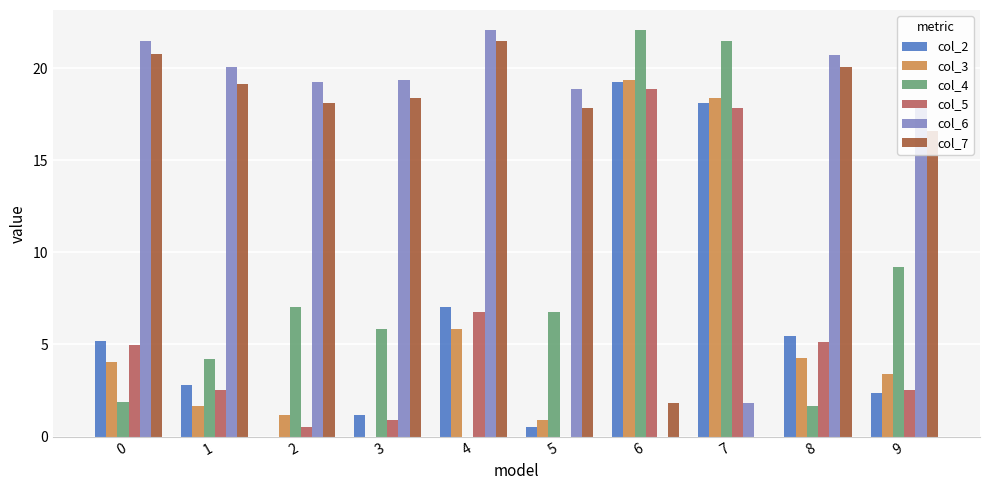

At which category is the sum across all series the highest?

6